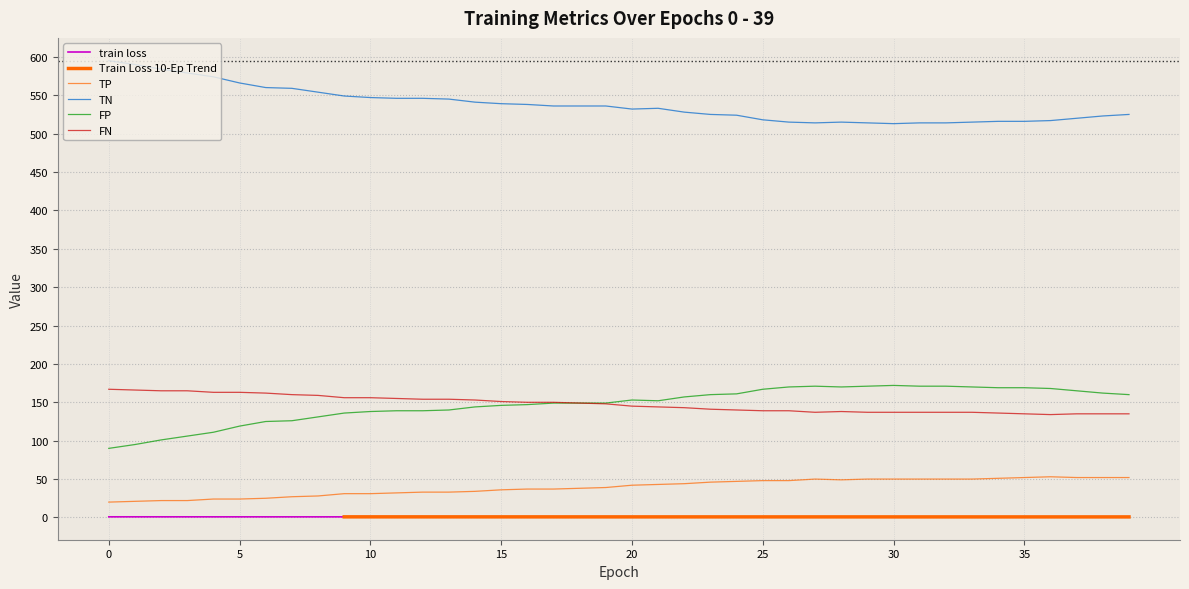

Rank the categories by FN value from highest to lowest.

0, 1, 2, 3, 4, 5, 6, 7, 8, 9, 10, 11, 12, 13, 14, 15, 16, 17, 18, 19, 20, 21, 22, 23, 24, 25, 26, 28, 27, 29, 30, 31, 32, 33, 34, 35, 37, 38, 39, 36